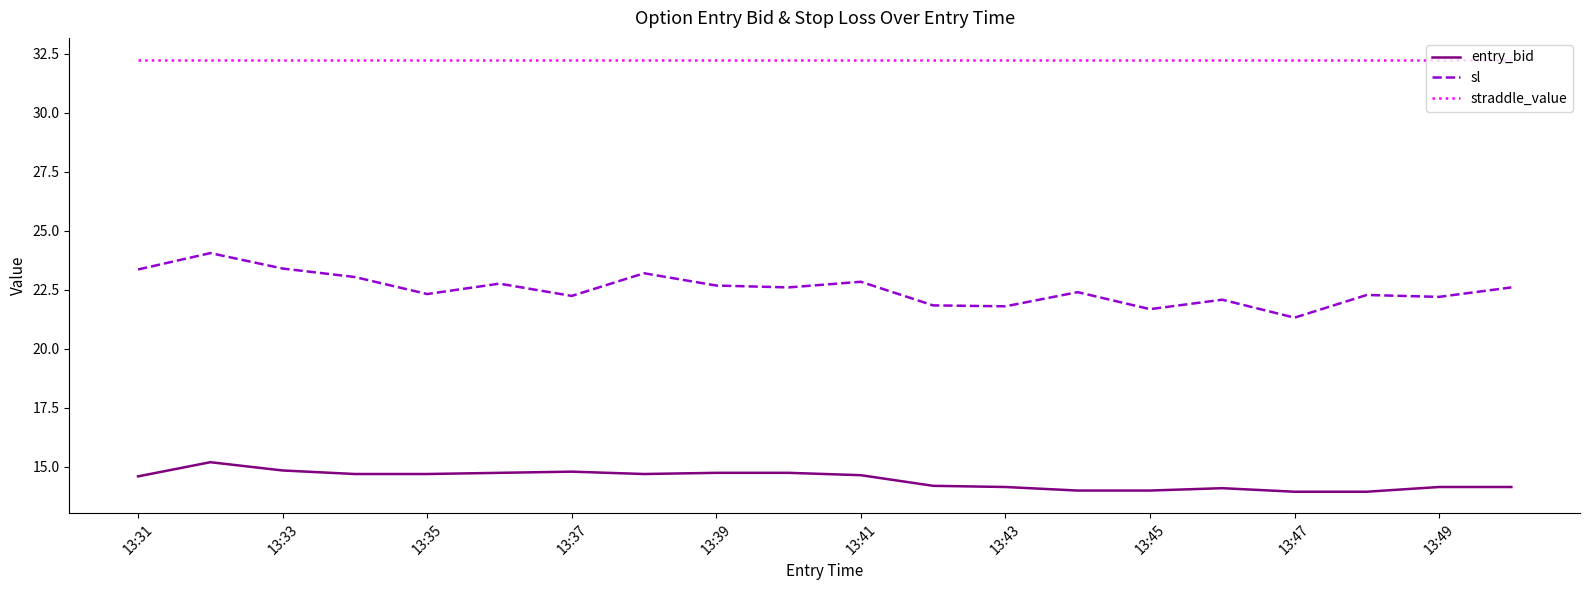

True or false: sl and straddle_value intersect in this chart.

False